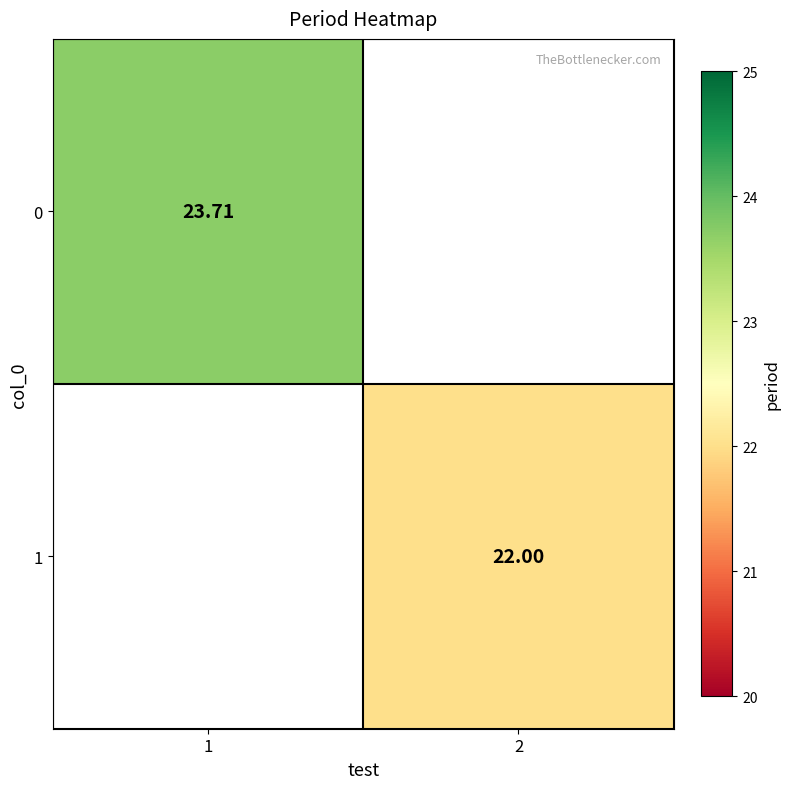

Which category has the lowest value across all series?

2